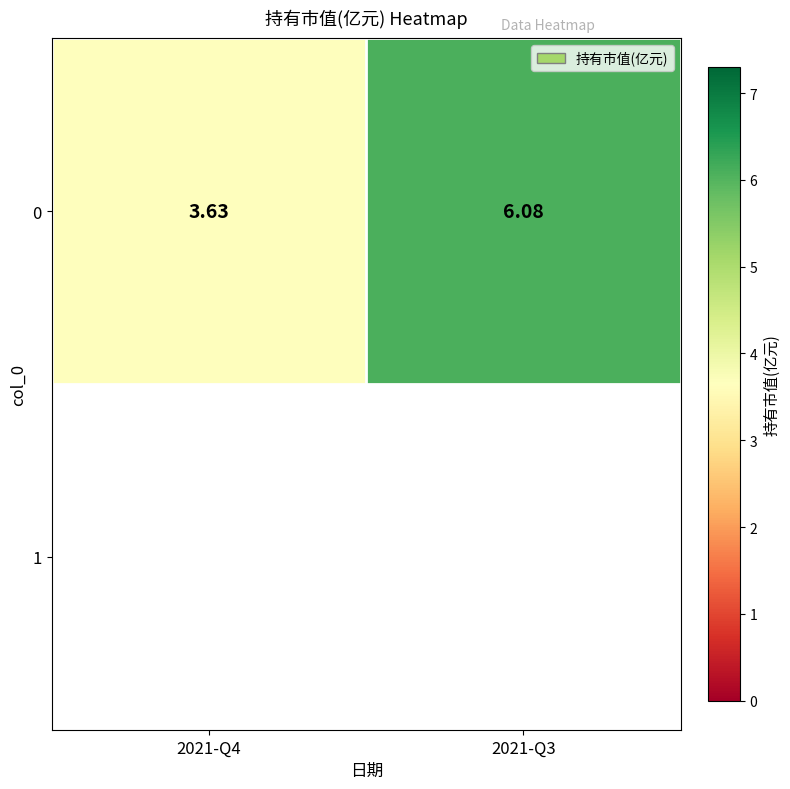

How many categories are shown in the chart?

2